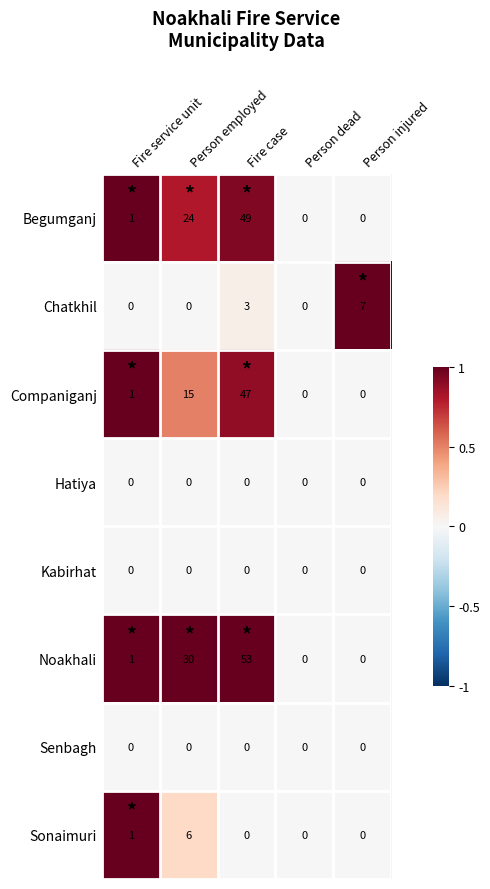

What is the difference between the second highest and minimum values in the Companiganj series?

15